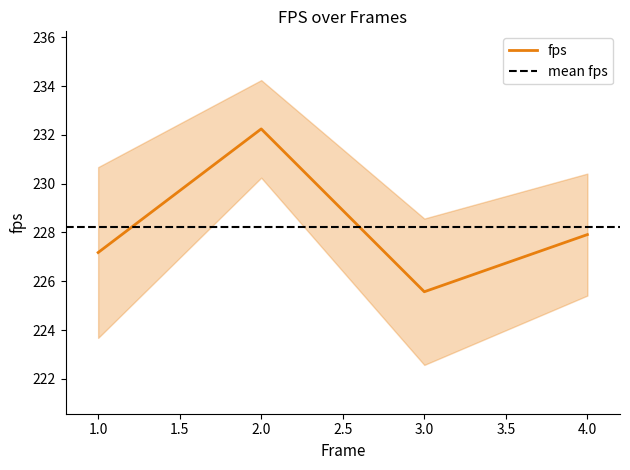

What is the difference between the maximum and minimum values?

6.7